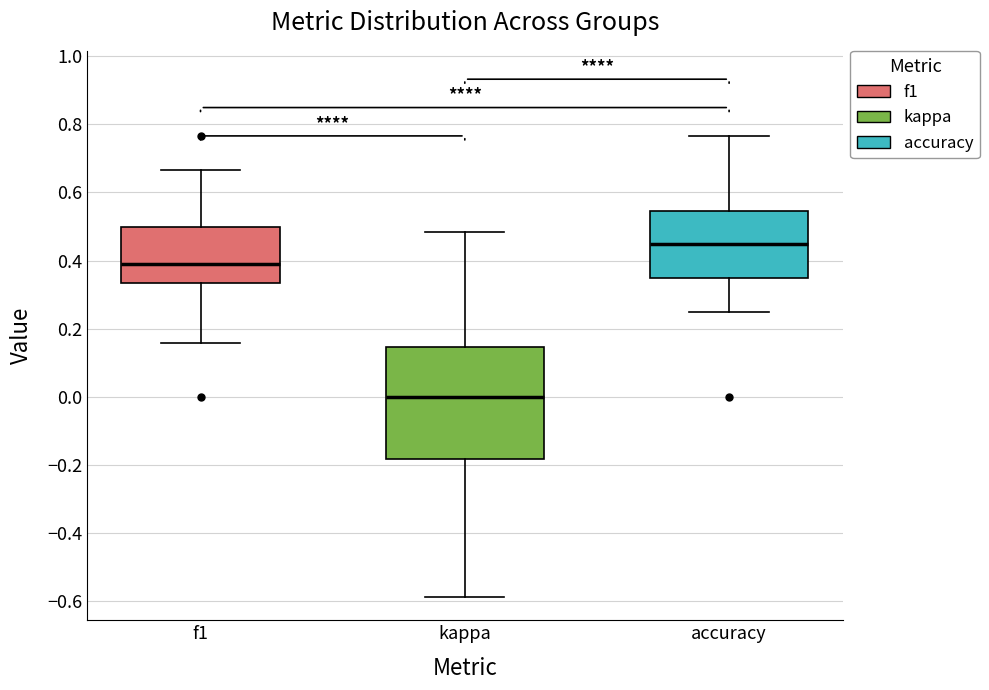

Reading left to right, read every box against the y-axis: the position of its median line, the range the box covers, and the ends of its whiskers. The values are not printed on the chart, so give them approximately, as read against the axis.

f1: median 0.38, box 0.34 to 0.50, whiskers 0.16 to 0.66
kappa: median 0.00, box -0.18 to 0.14, whiskers -0.58 to 0.48
accuracy: median 0.44, box 0.34 to 0.54, whiskers 0.26 to 0.76